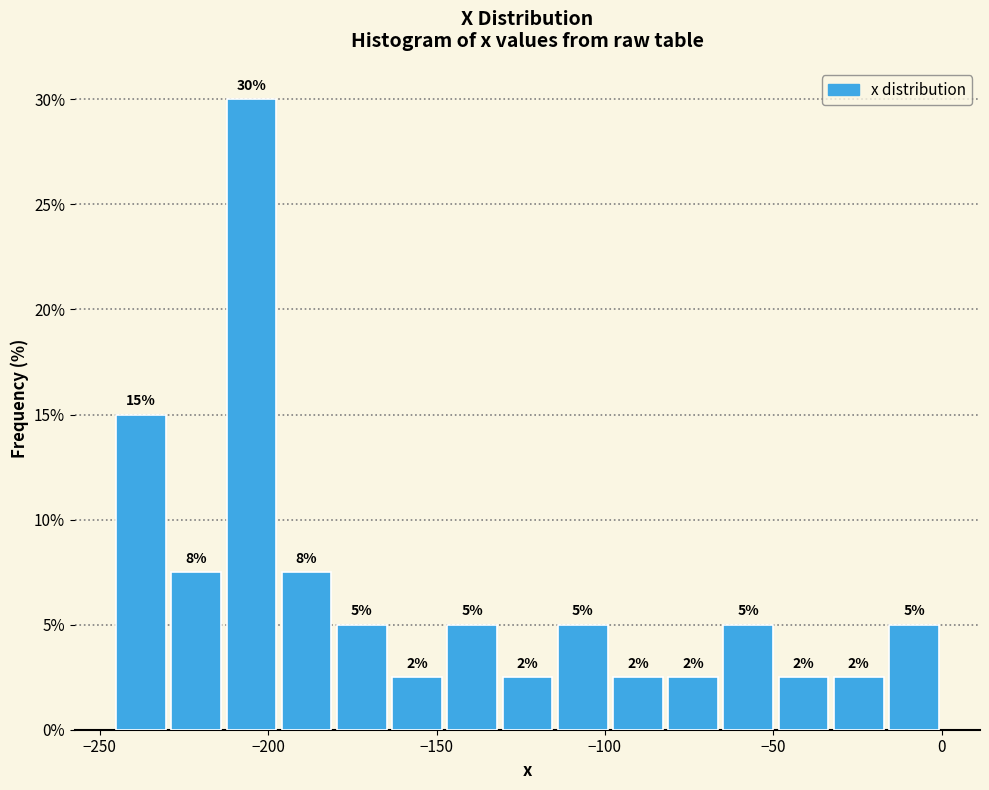

Around what value on the x-axis is the tallest bar? Give the approximate position of its centre, as read against the axis.

-205